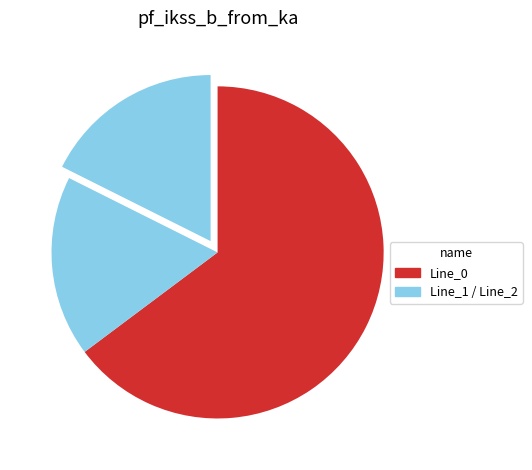

Which category has the smallest portion of the pie?

Line_2